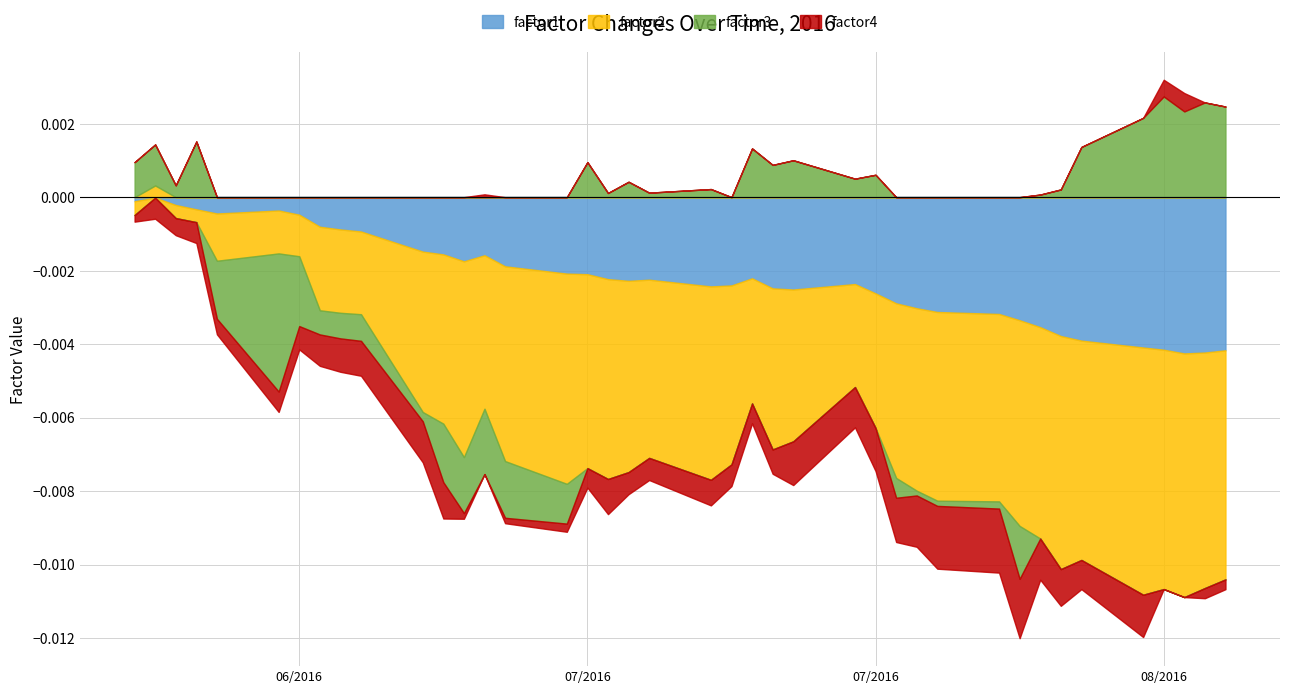

At which category is the sum across all series the highest?

1